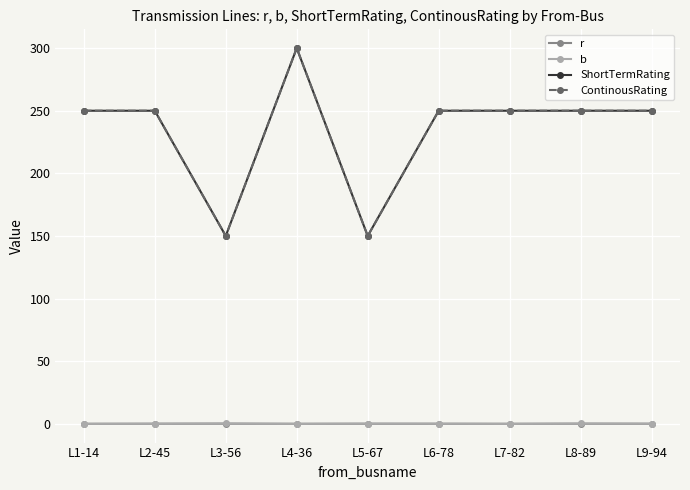

Does the chart have visible grid lines?

Yes